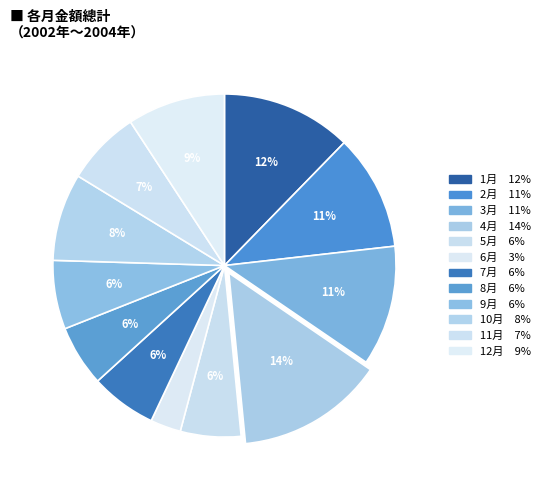

What percentage is the 5月 slice, to the nearest percent?

6%